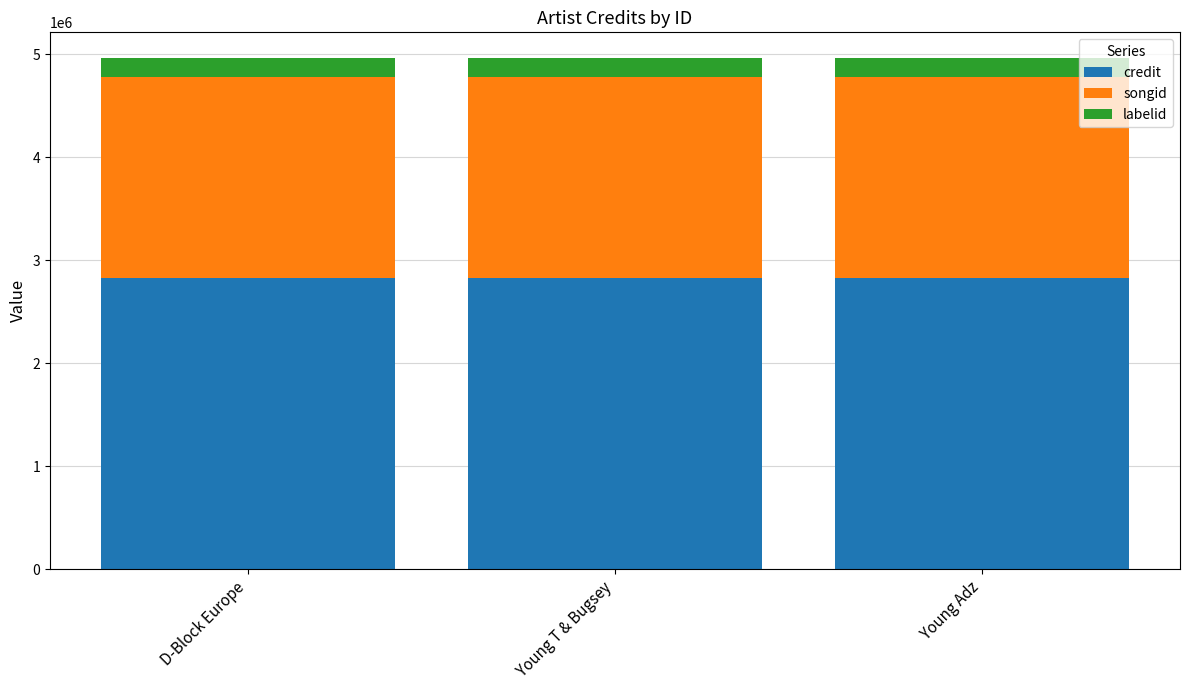

What is the total value across all series at D-Block Europe?

4962508